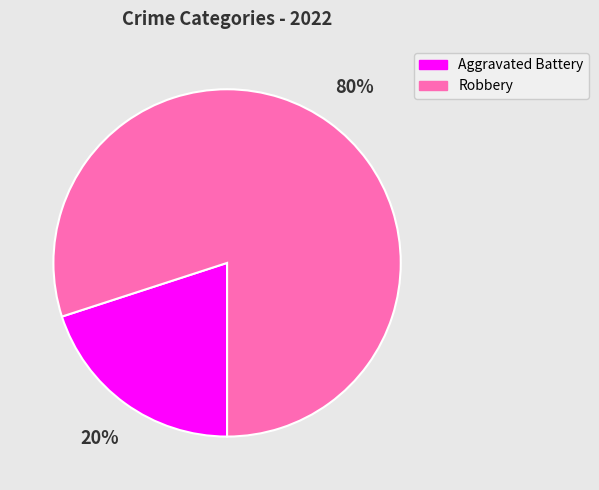

To the nearest percent, what portion does Aggravated Battery represent?

20%